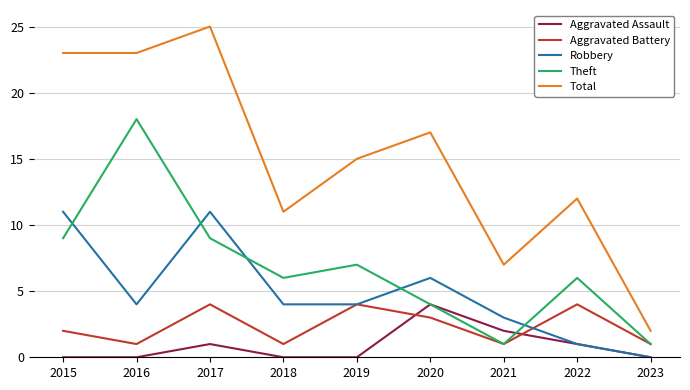

True or false: Theft and Total intersect in this chart.

False